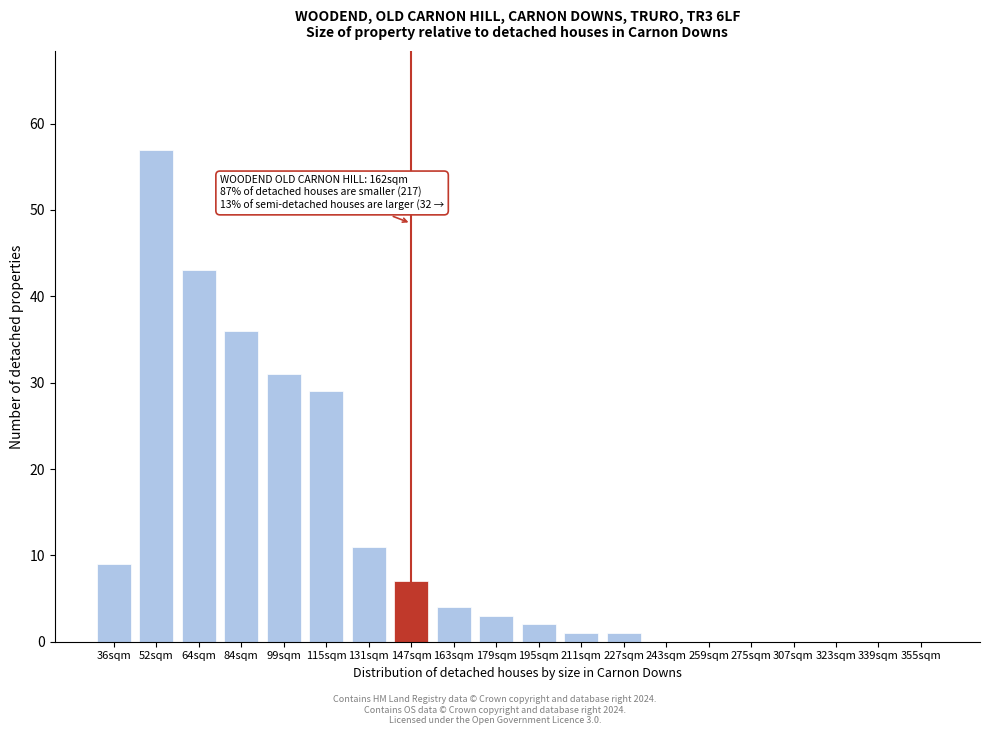

Reading left to right, list all the values displayed in this chart.

36sqm=9	52sqm=57	64sqm=43	84sqm=36	99sqm=31	115sqm=29	131sqm=11	147sqm=7	163sqm=4	179sqm=3	195sqm=2	211sqm=1	227sqm=1	243sqm=0	259sqm=0	275sqm=0	307sqm=0	323sqm=0	339sqm=0	355sqm=0